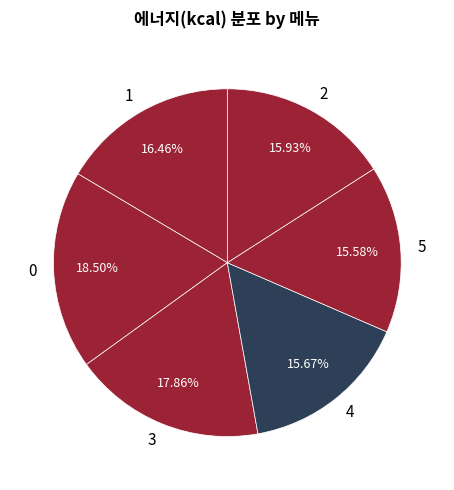

Does 4 represent more than half of the total?

No